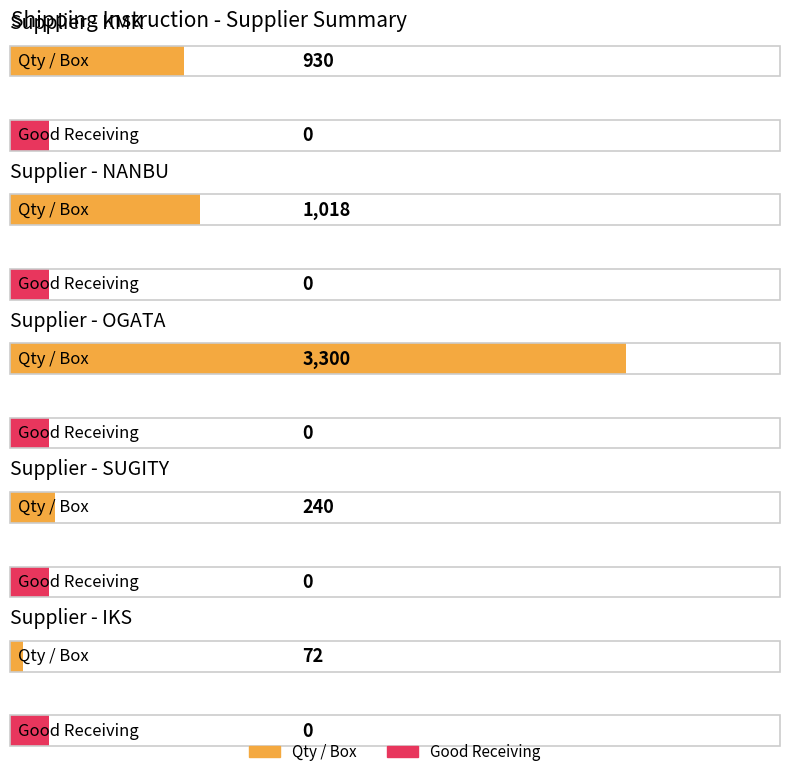

Is the value of Qty / Box at NANBU greater than the value of Good Receiving at NANBU?

Yes